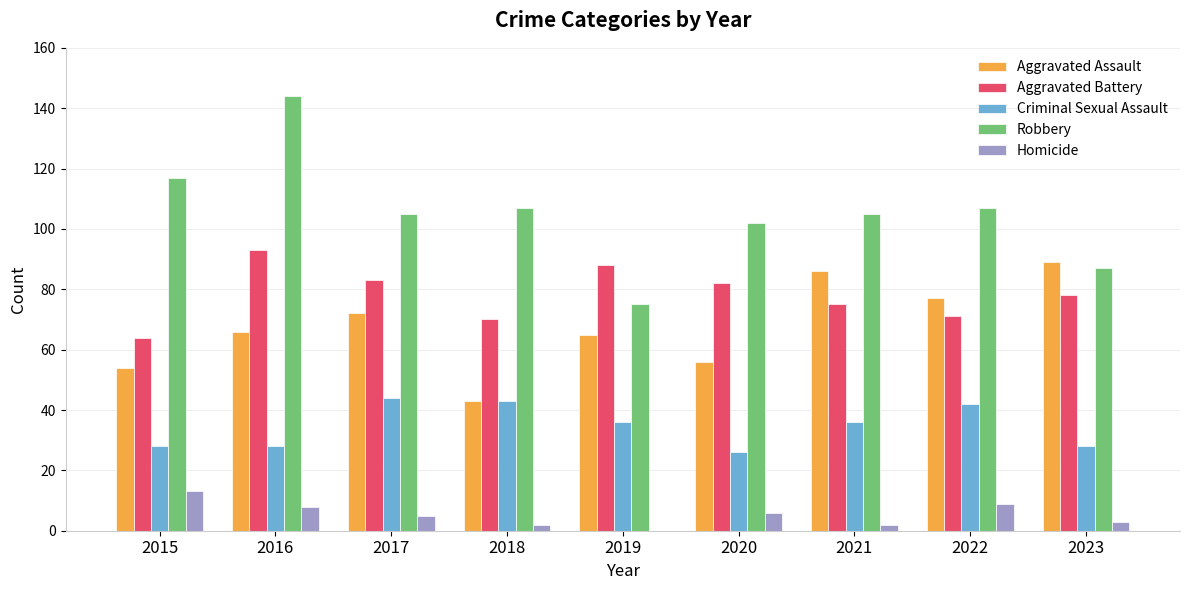

What is the sum of all Homicide values?

48